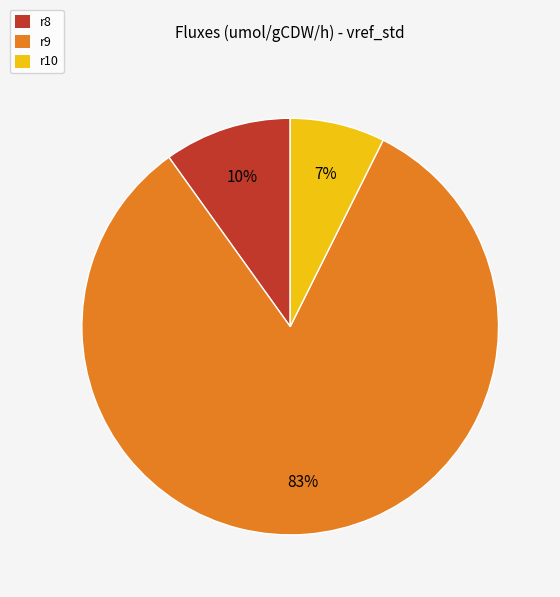

Does r10 represent more than half of the total?

No